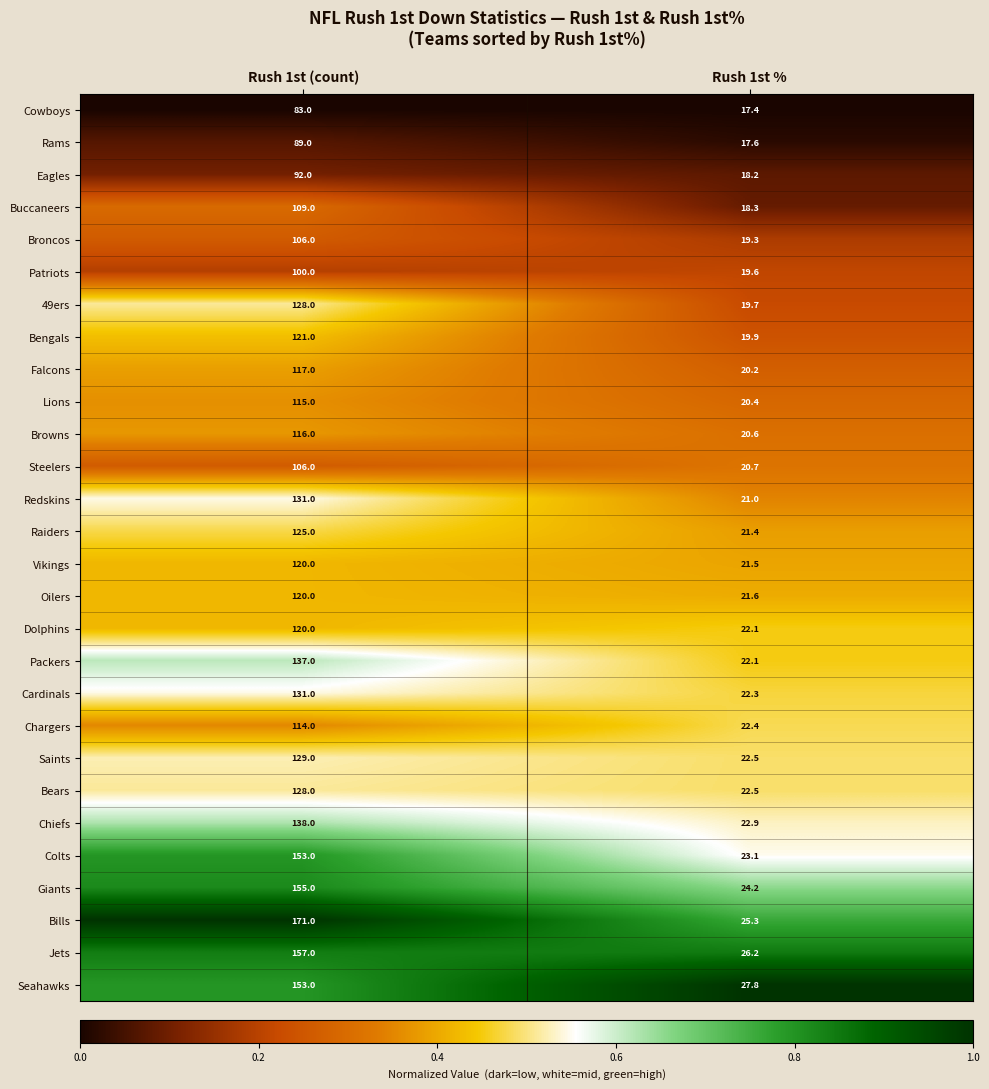

What value does the Eagles series have at Rush 1st (count)?

92.0